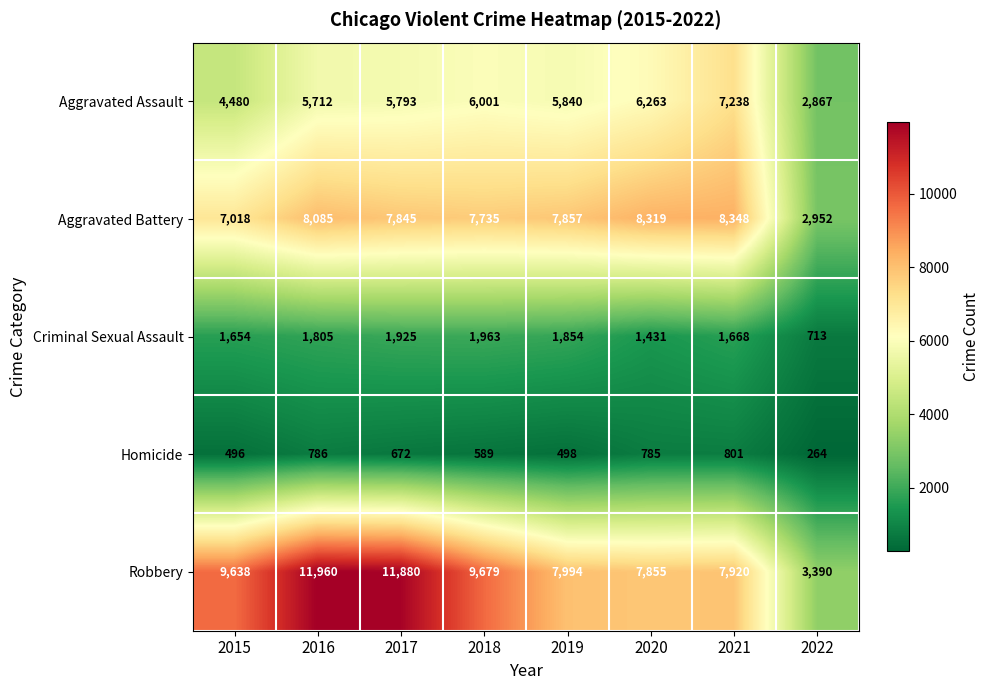

Is the value of Aggravated Battery at 2021 greater than the value of Homicide at 2021?

Yes